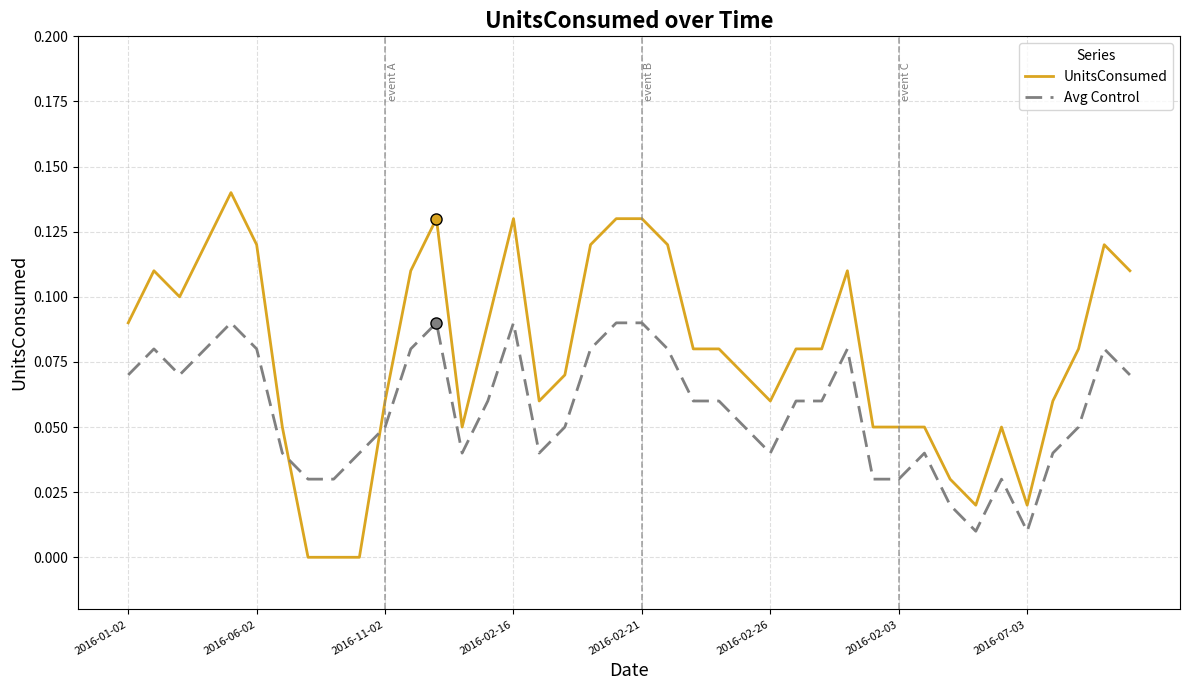

True or false: UnitsConsumed and Avg Control cross at least once.

True